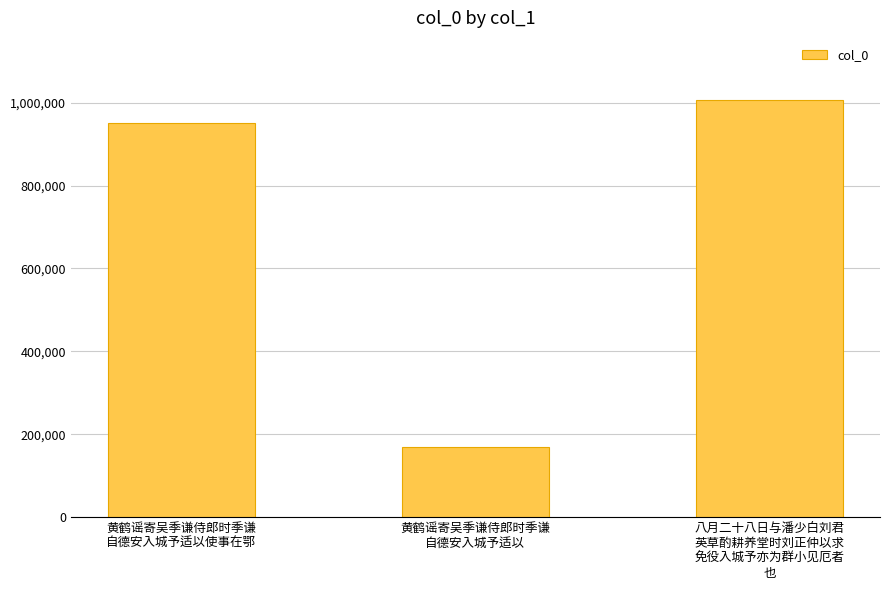

How many data points does each series have?

3